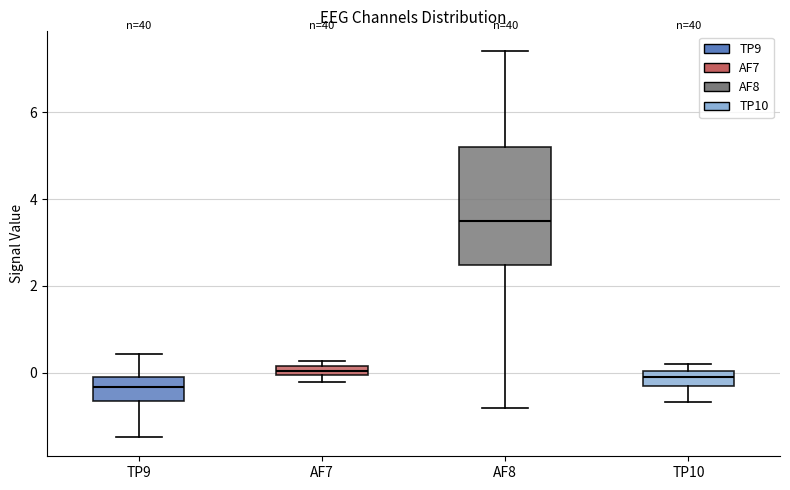

Which box is the tallest, from its lower edge to its upper edge?

AF8